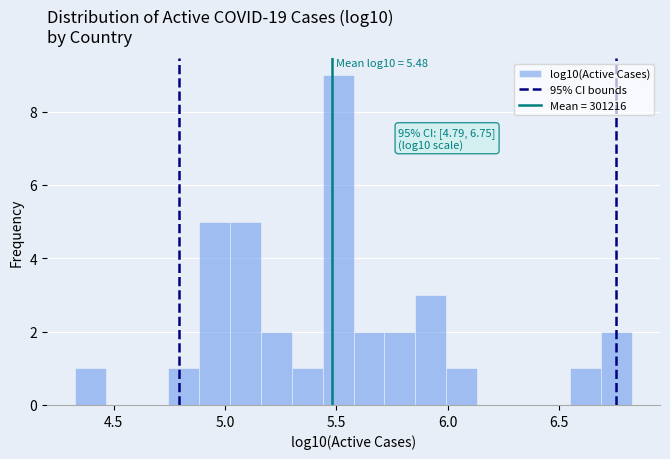

Around what value on the x-axis is the tallest bar? Give the approximate position of its centre, as read against the axis.

5.50